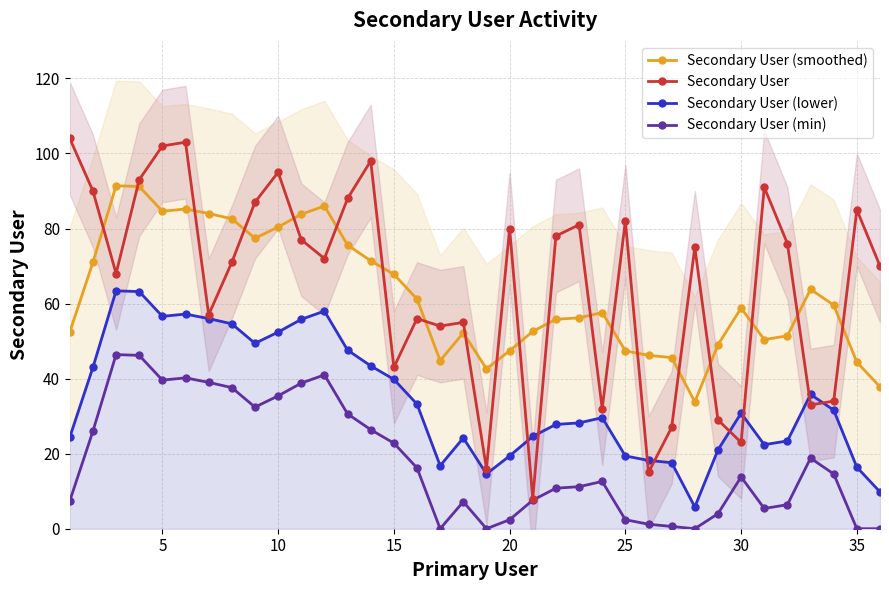

True or false: Secondary User (min) and Secondary User (smoothed) intersect in this chart.

False